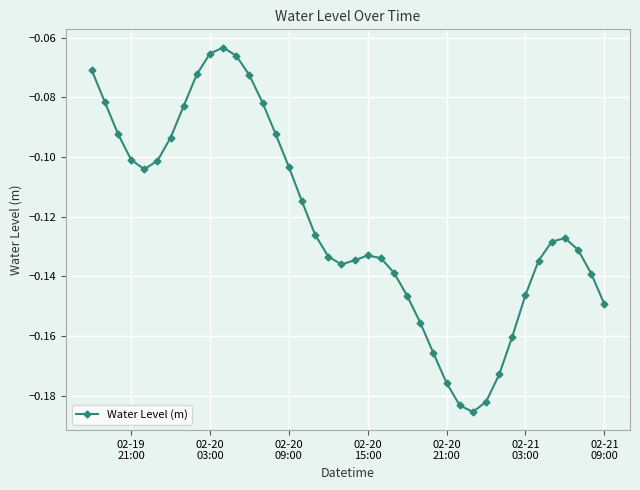

True or false: the data has more than 1 interior local peaks.

True